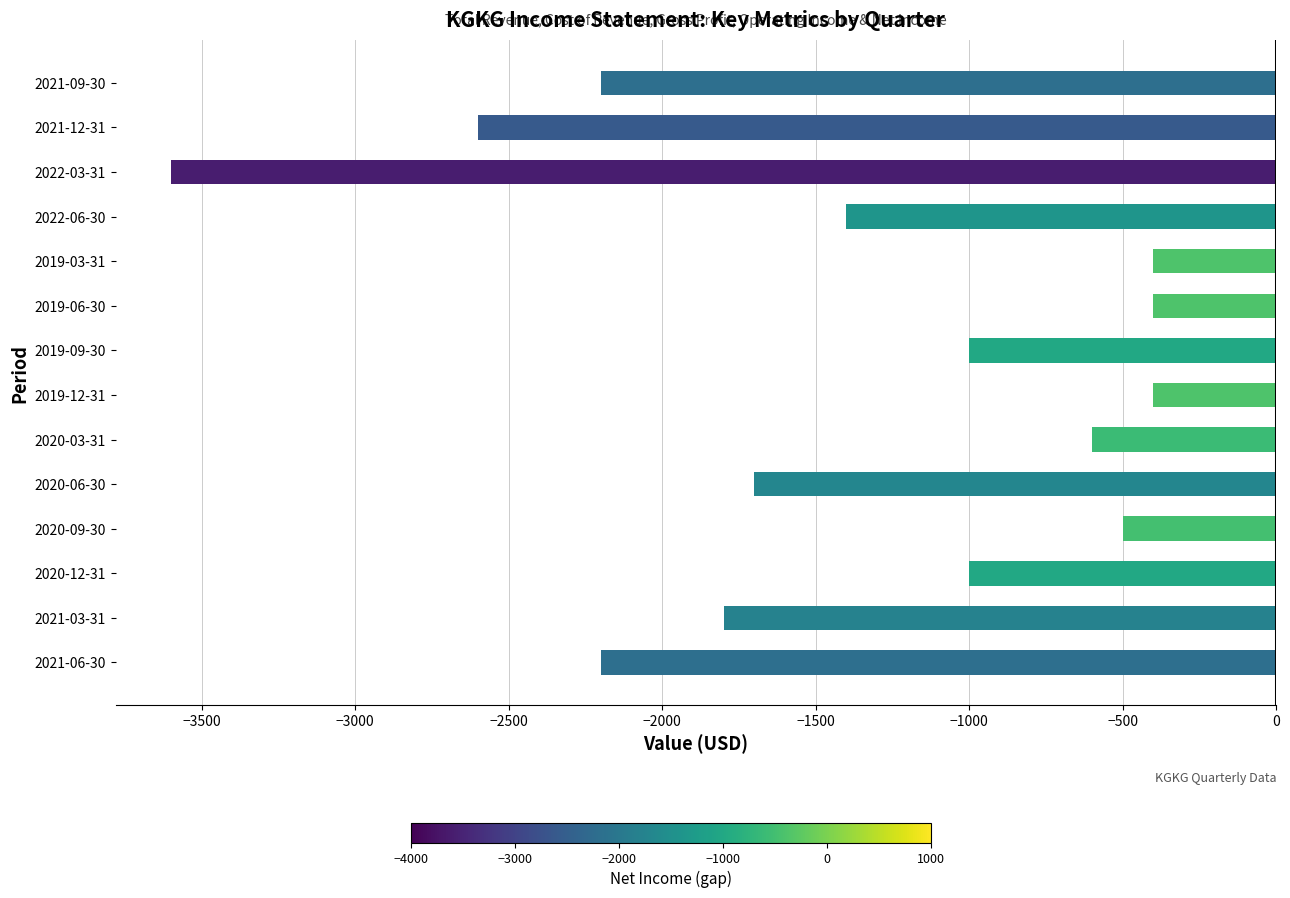

What is the average value?

-1414